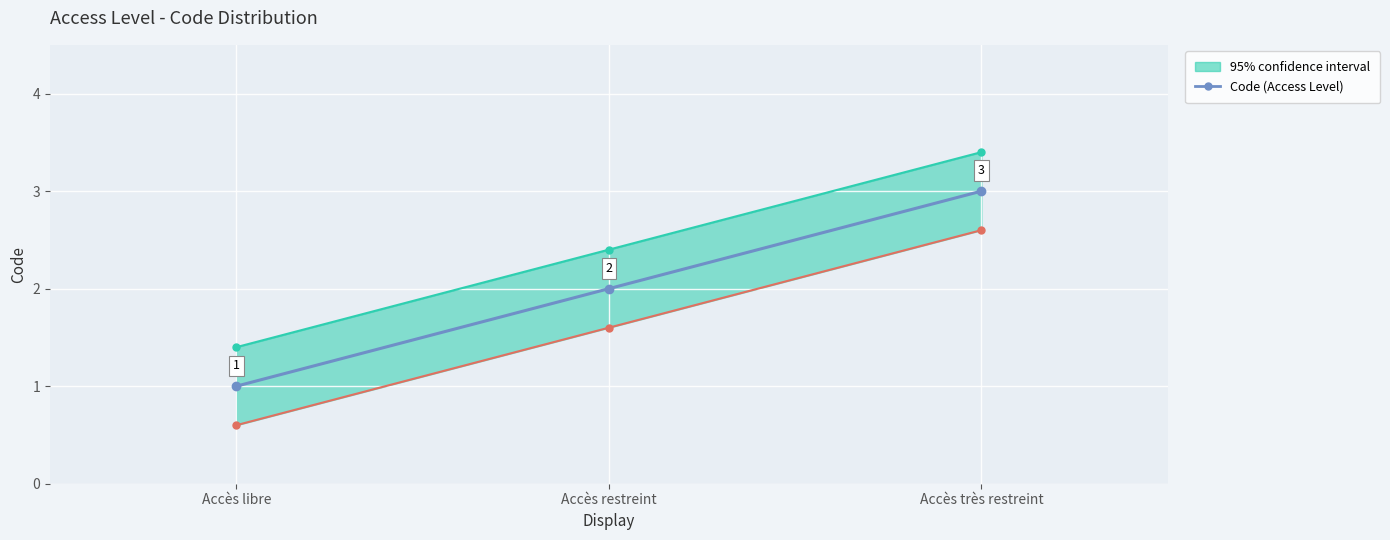

Where is the data nearest to the value 2?

Accès restreint